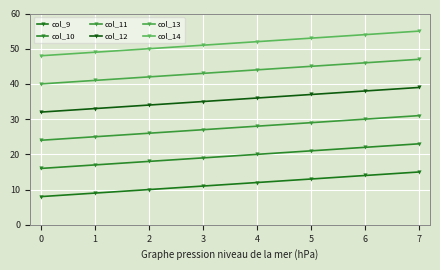

The value of col_12 at 5 is 13. True or false?

False